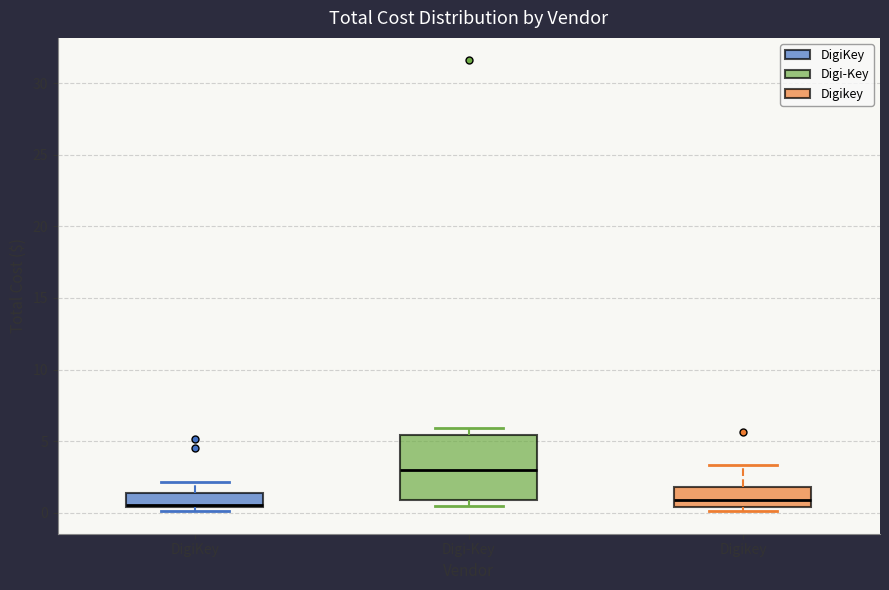

Where is the upper edge of the box for Digi-Key on the y-axis? The values are not printed on the chart, so give them approximately, as read against the axis.

5.5